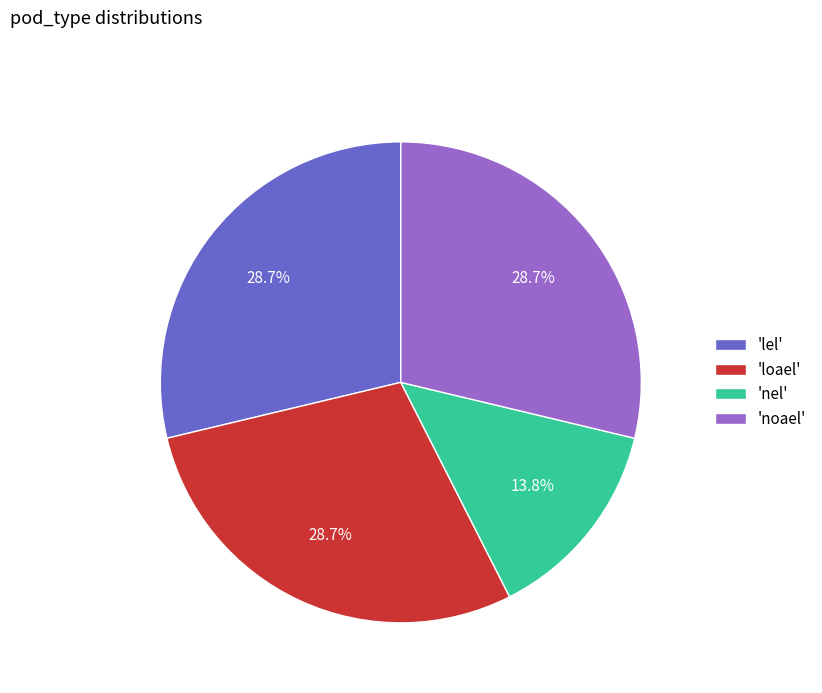

How many slices are in this pie chart?

4